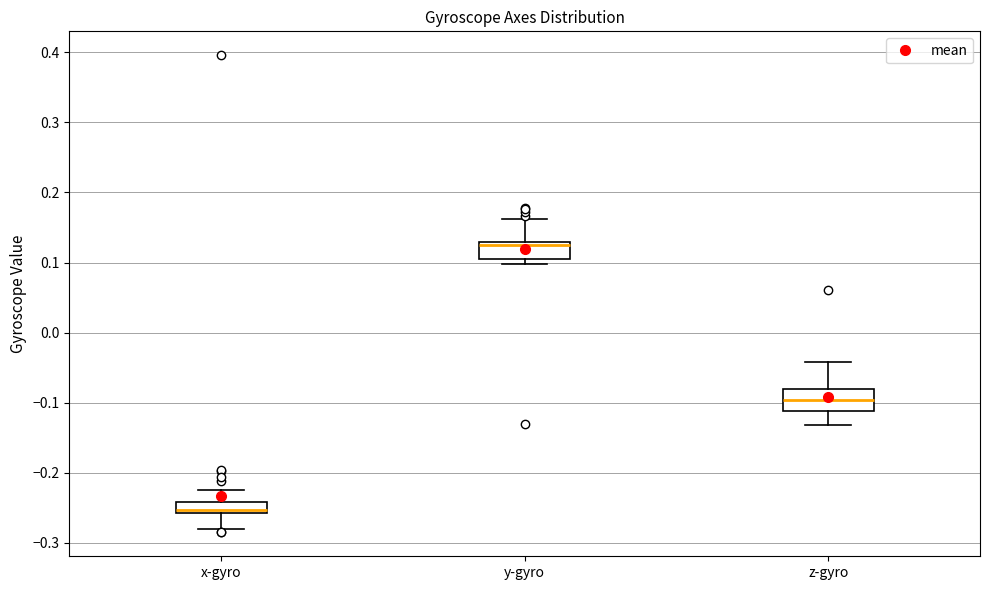

Reading left to right, read every box against the y-axis: the position of its median line, the range the box covers, and the ends of its whiskers. The values are not printed on the chart, so give them approximately, as read against the axis.

x-gyro: median -0.25, box -0.26 to -0.24, whiskers -0.28 to -0.22
y-gyro: median 0.13 (just below the box's upper edge), box 0.11 to 0.13, whiskers 0.10 to 0.16
z-gyro: median -0.10, box -0.11 to -0.08, whiskers -0.13 to -0.04